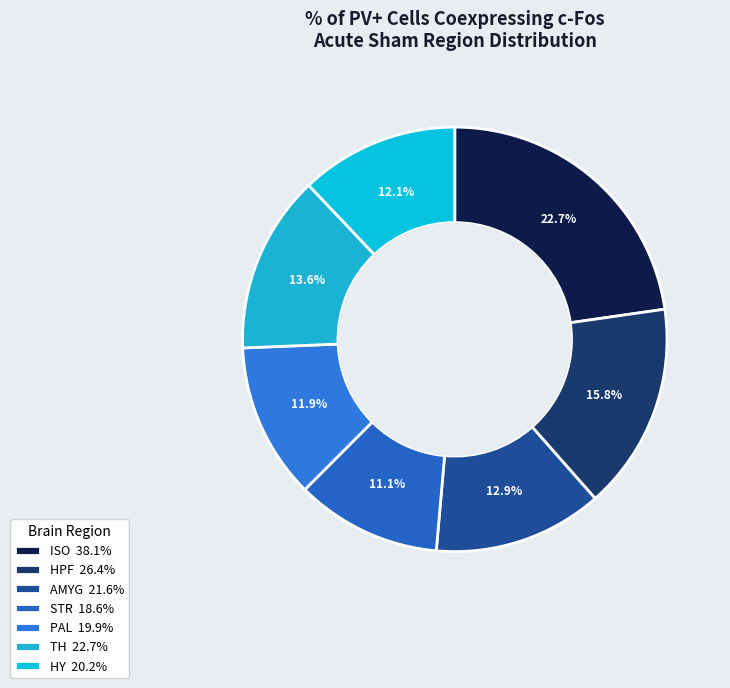

What is the change in value from HPF to STR?

-7.8